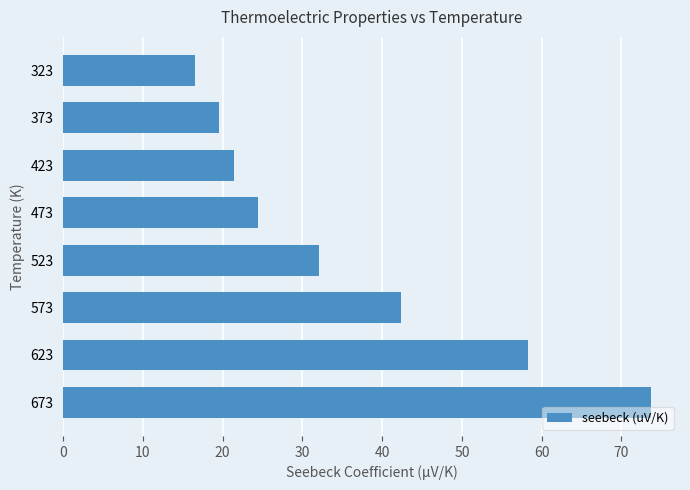

List the labels in order of value, largest first.

673, 623, 573, 523, 473, 423, 373, 323